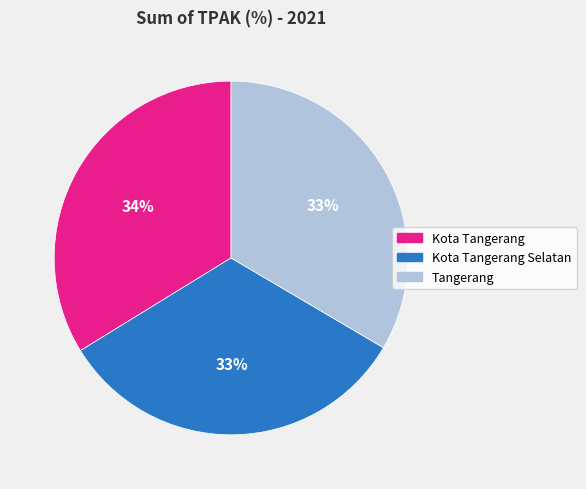

Does any single category account for the majority?

No